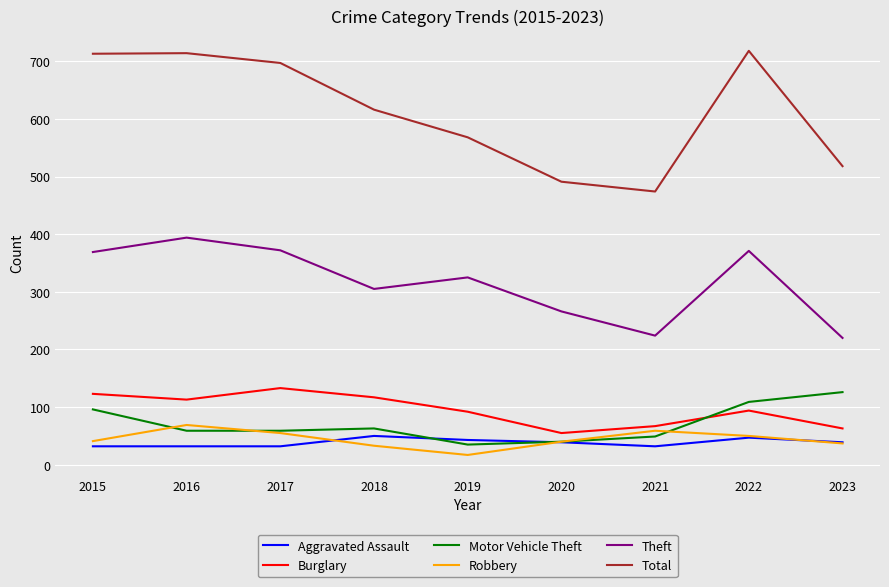

True or false: Aggravated Assault and Total cross at least once.

False